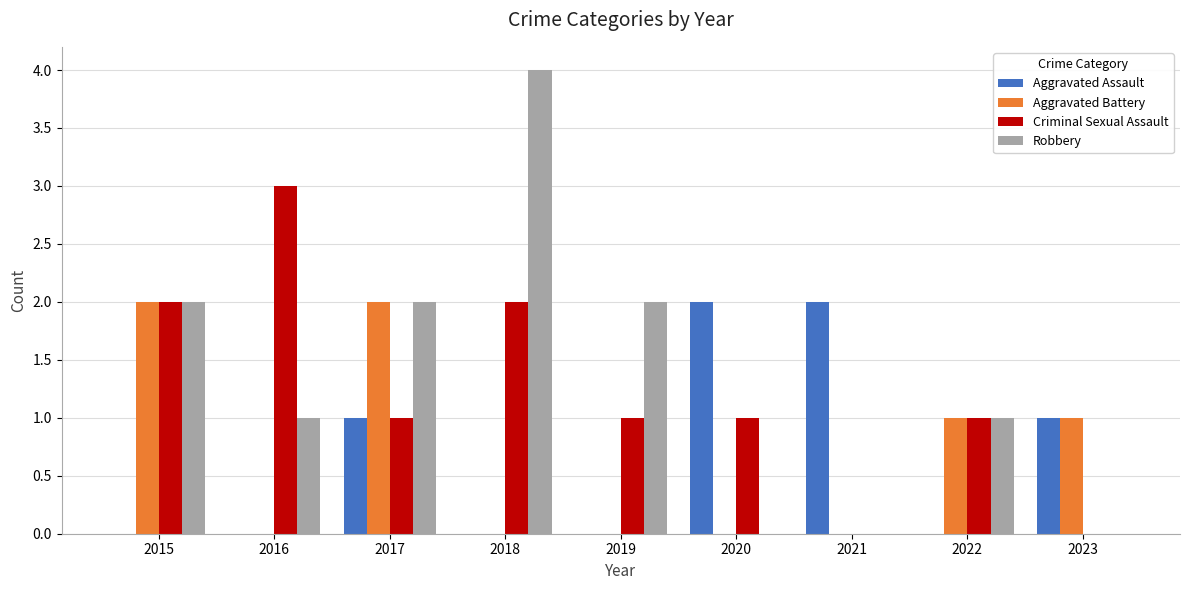

Are the bars grouped side by side (vs. stacked)?

Yes